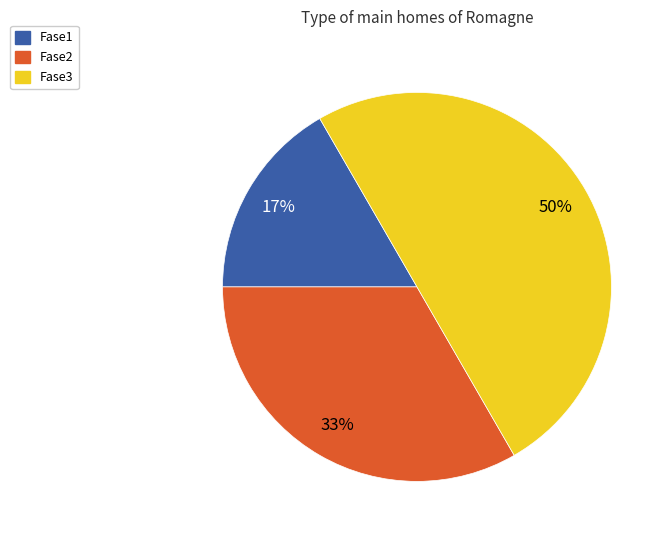

Count the number of slices in the pie.

3